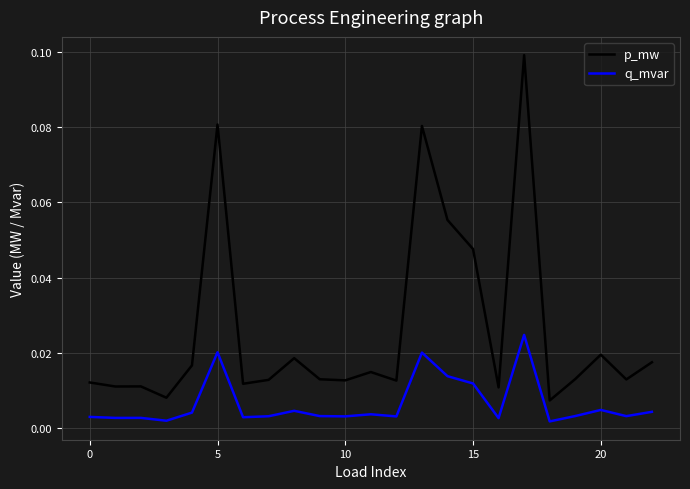

Which series has the widest spread of values?

p_mw